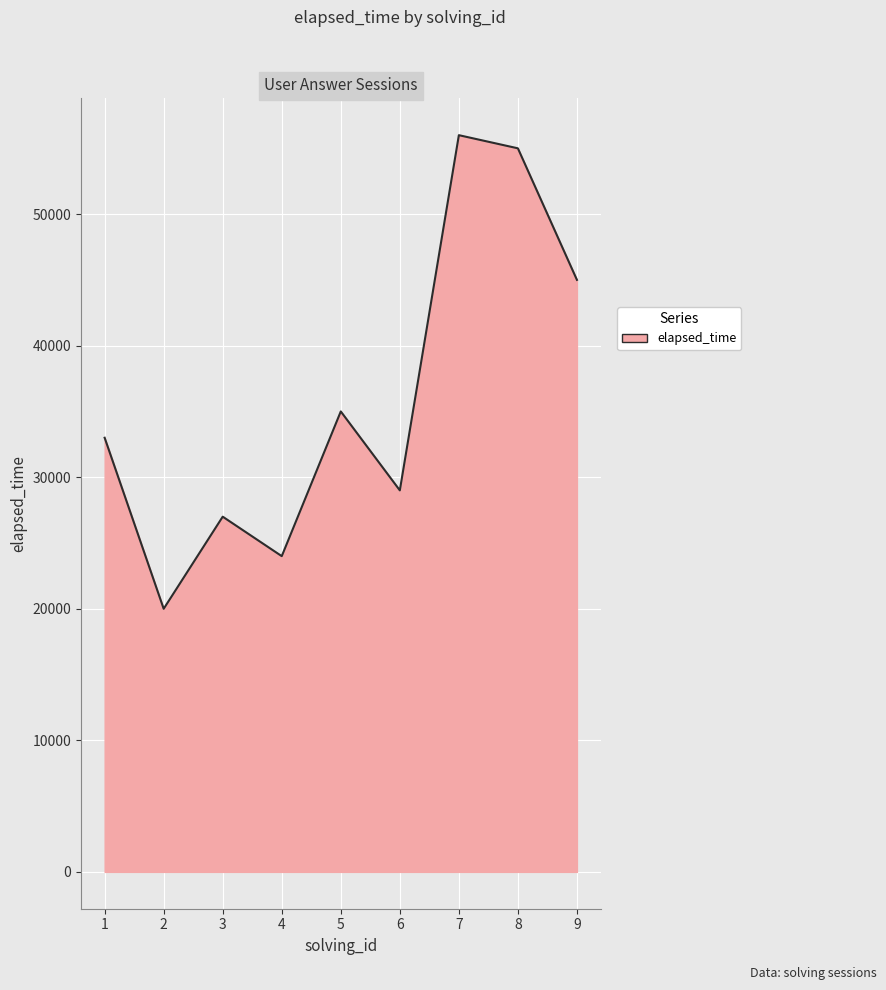

What is the change in value from 4 to 8?

+31000